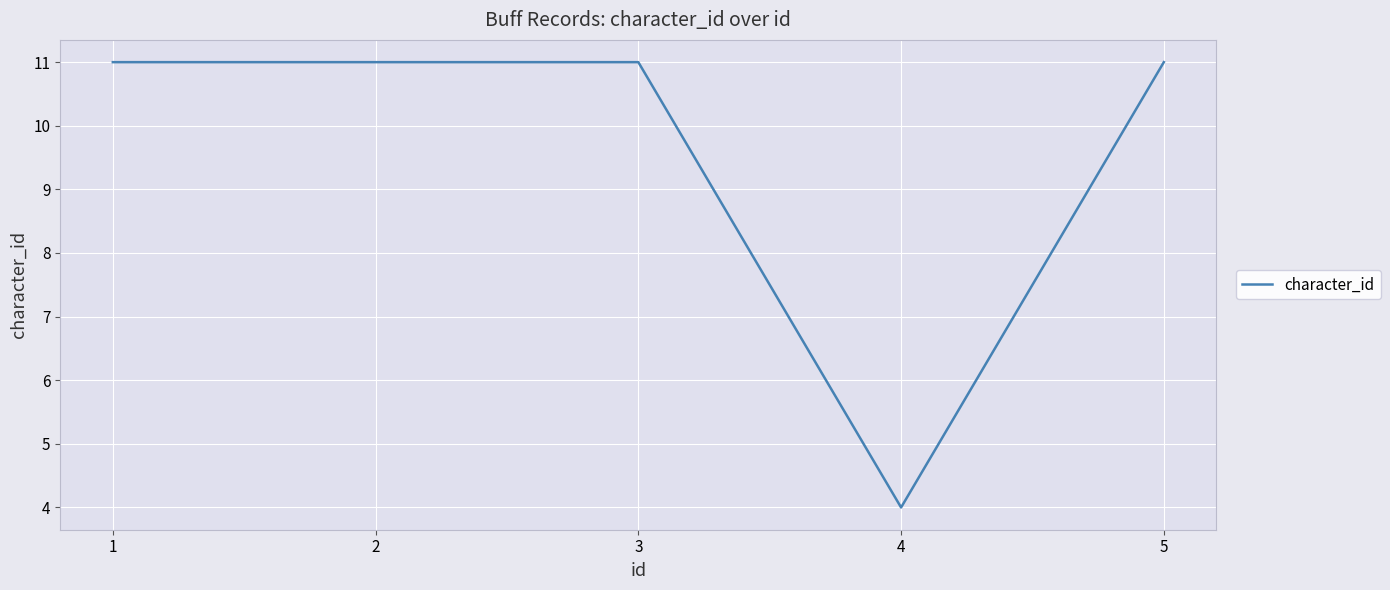

The value at 4 is 4. True or false?

True